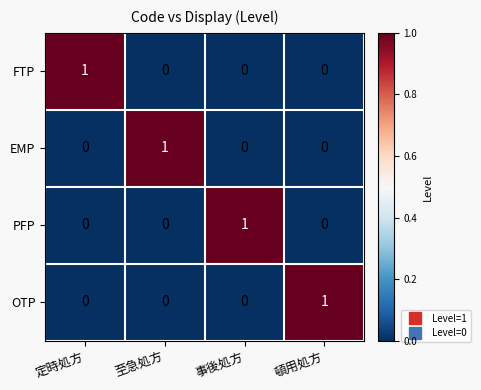

Is the value of PFP at 事後処方 greater than the value of FTP at 至急処方?

Yes